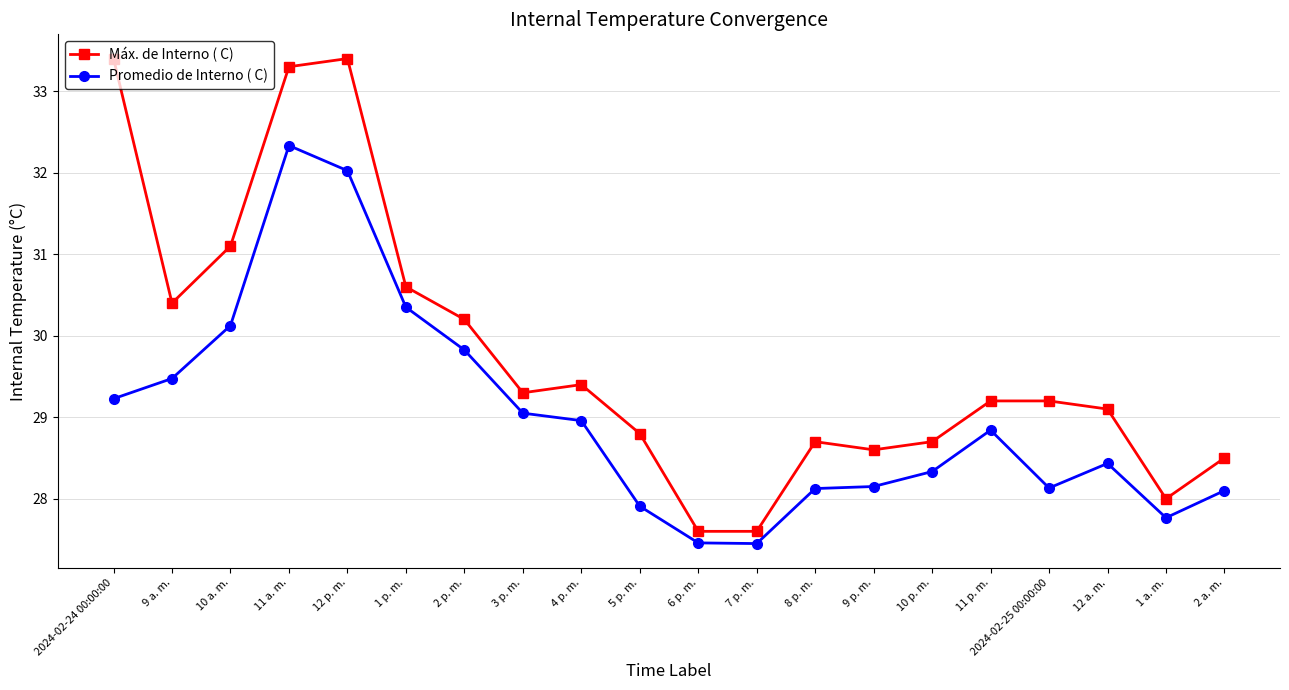

What position from the right is 12 p. m.?

16